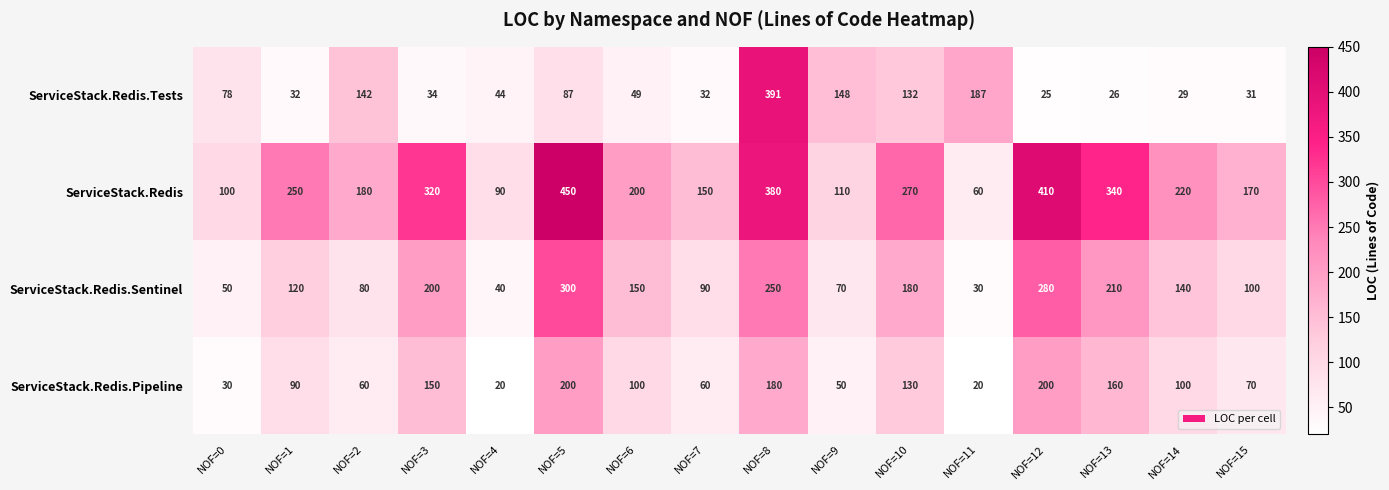

True or false: ServiceStack.Redis.Tests has a value of 70 at NOF=6.

False